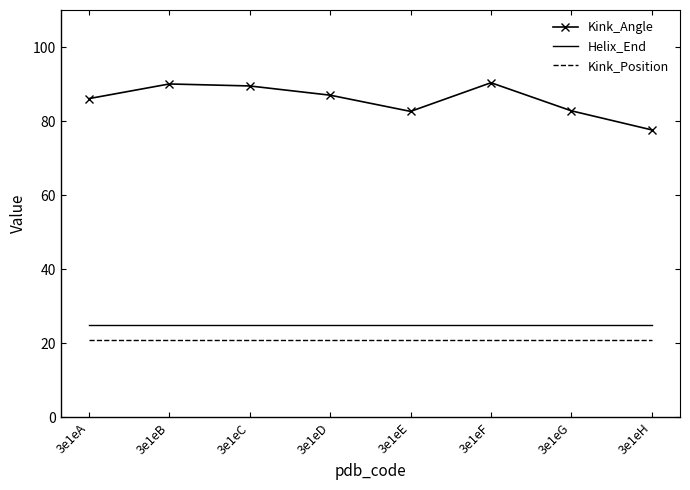

What is the minimum value for Kink_Angle?

77.6